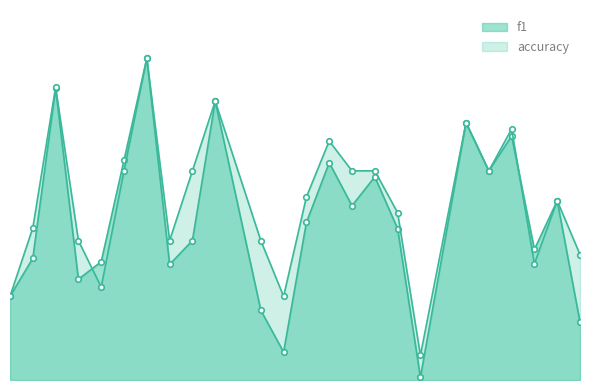

What is the value of the f1 point at the 19th from the left?

0.6